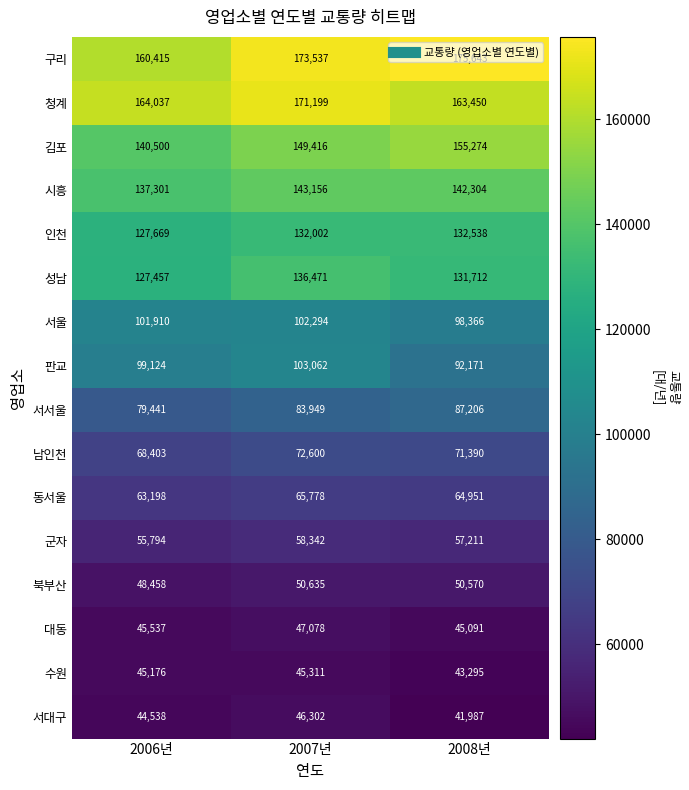

Which series has the largest range (max minus min)?

구리